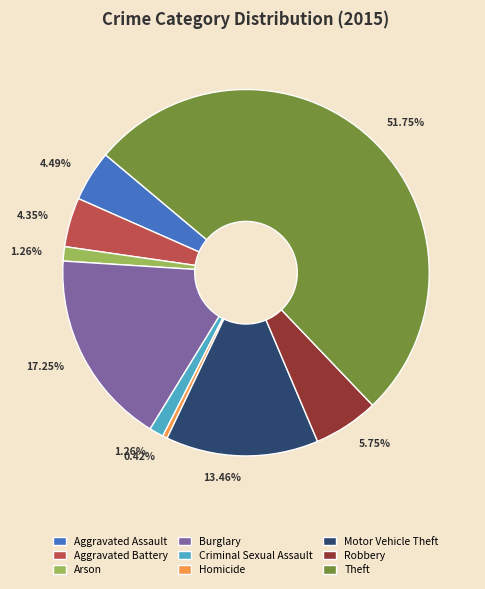

The Motor Vehicle Theft slice represents 13% of the pie. True or false?

True